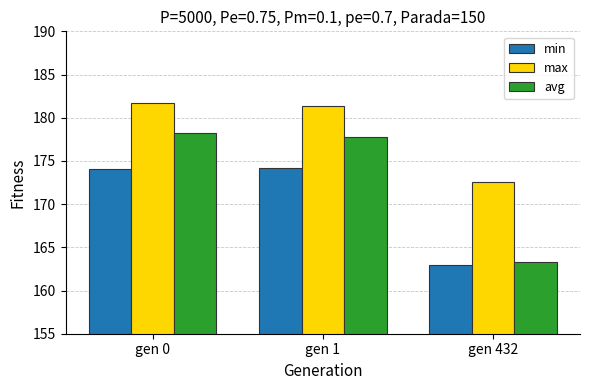

List the labels in order of max value, smallest first.

gen 432, gen 1, gen 0